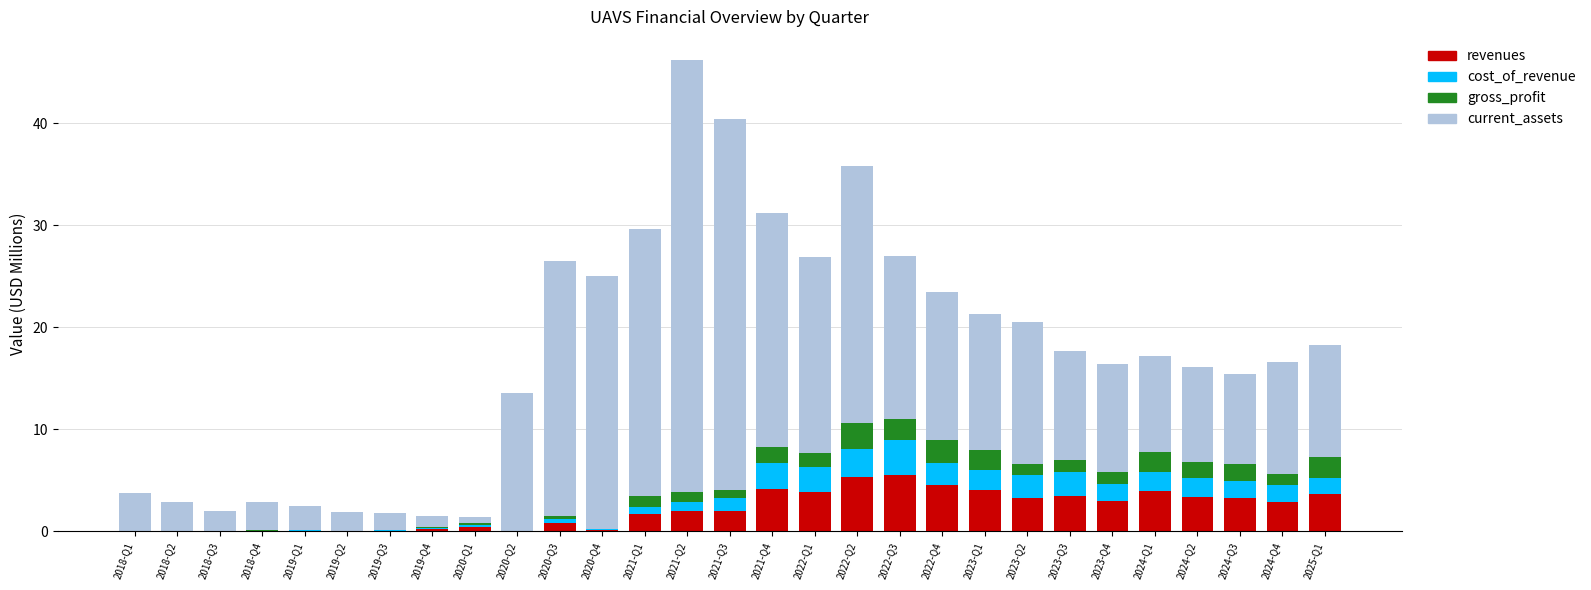

What is the maximum value for revenues?

5.5